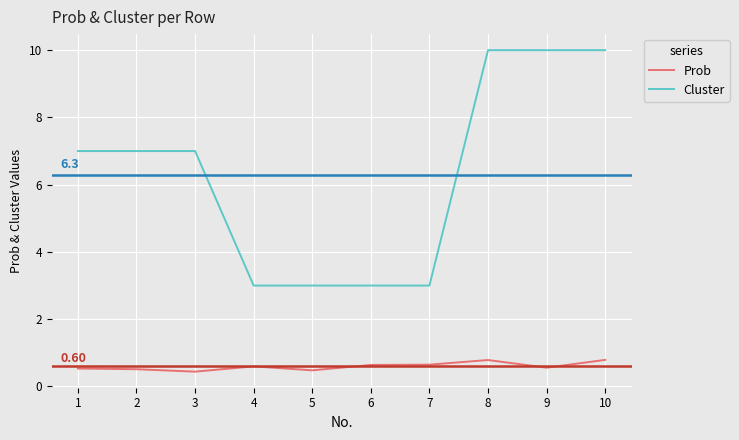

True or false: Prob has a value of 0.4 at 3.

True